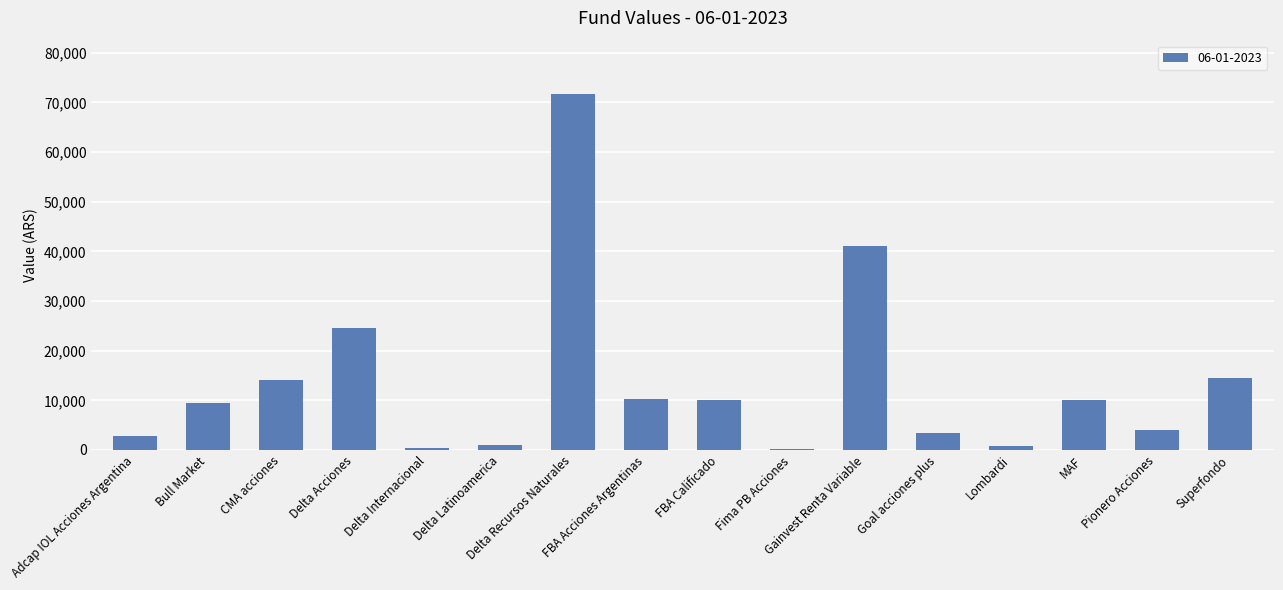

What is the sum of all values?

218130.3